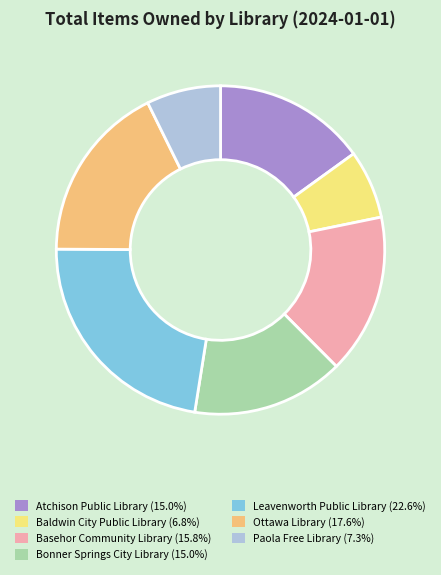

What is the smallest slice in the pie chart?

Baldwin City Public Library